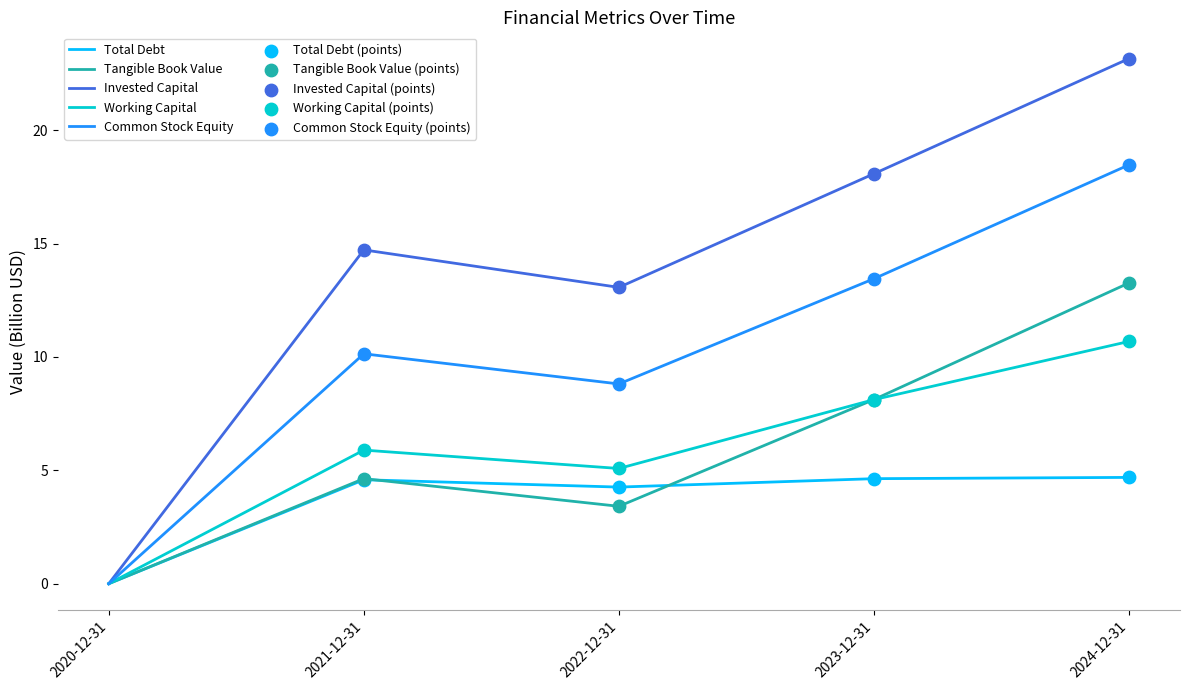

Between 2022-12-31 and 2024-12-31, which series saw the biggest shift?

Invested Capital